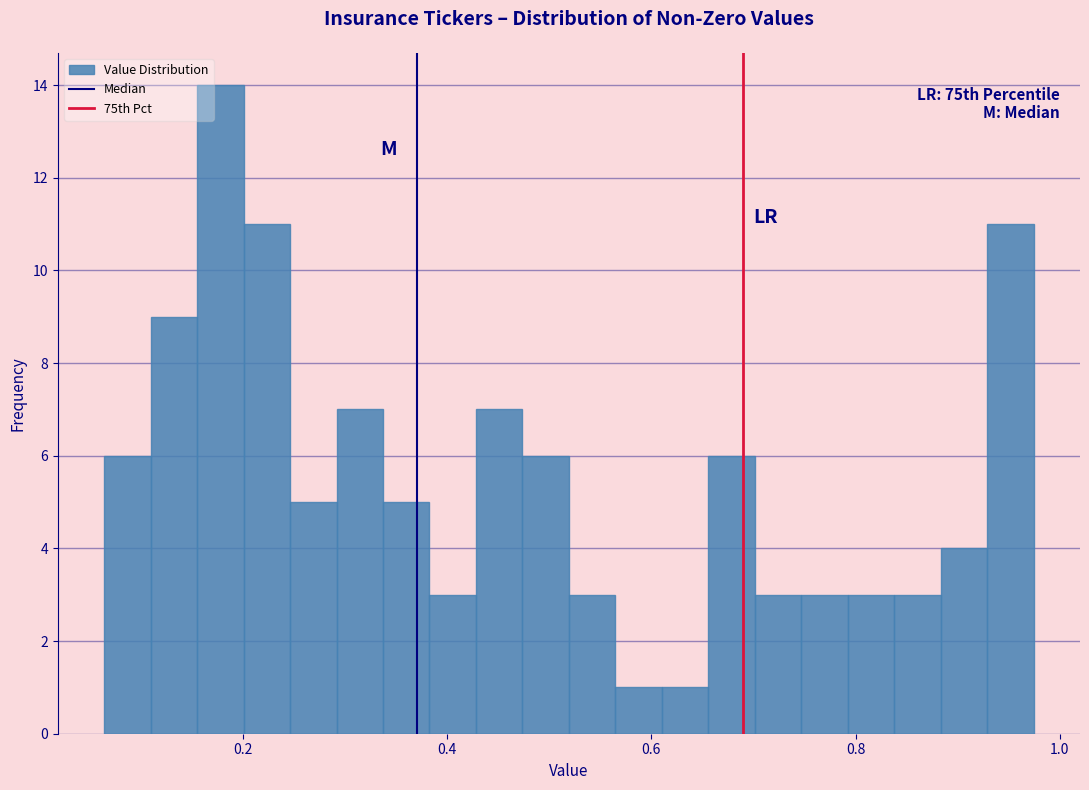

Around what value on the x-axis is the tallest bar? Give the approximate position of its centre, as read against the axis.

0.18